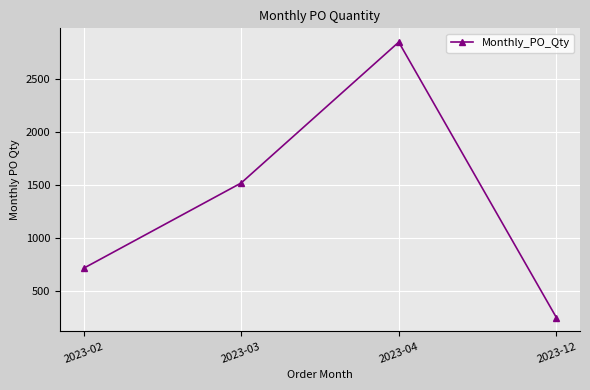

Where is the data nearest to the value 1546?

2023-03